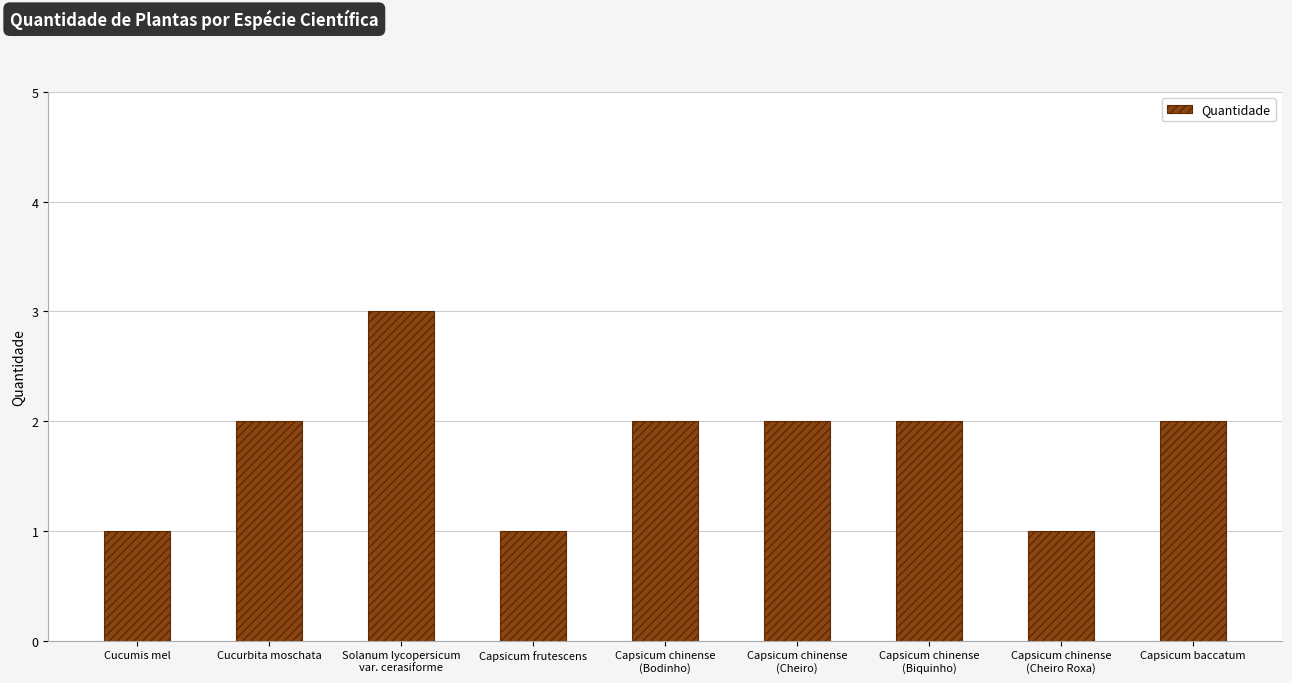

True or false: the data shows 1 at Cucurbita moschata.

False